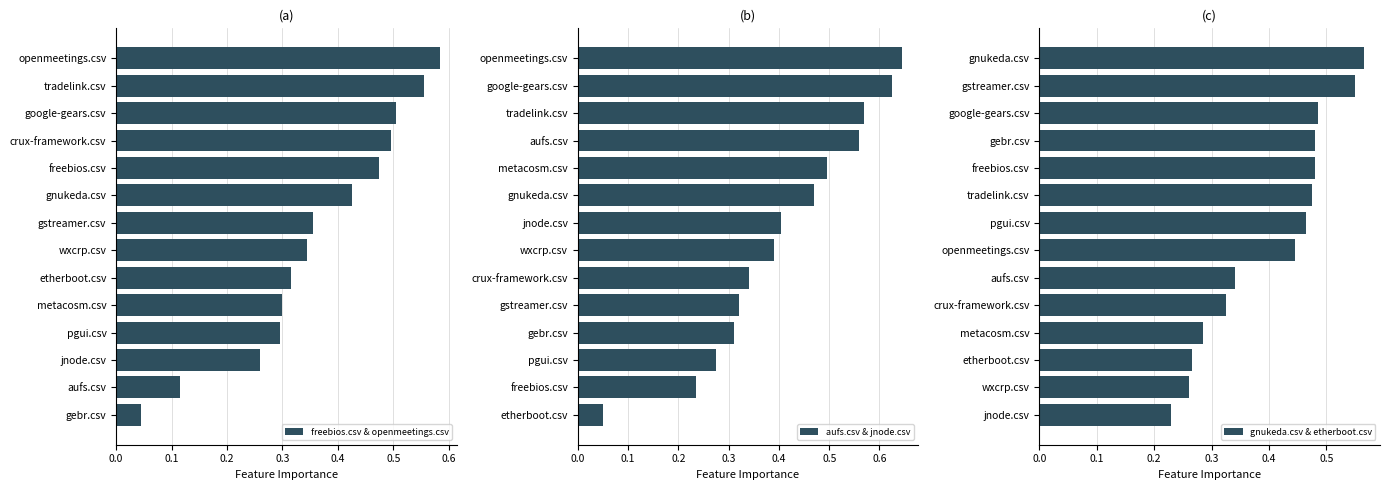

True or false: freebios.csv & openmeetings.csv has a value of 0.5 at metacosm.csv.

False